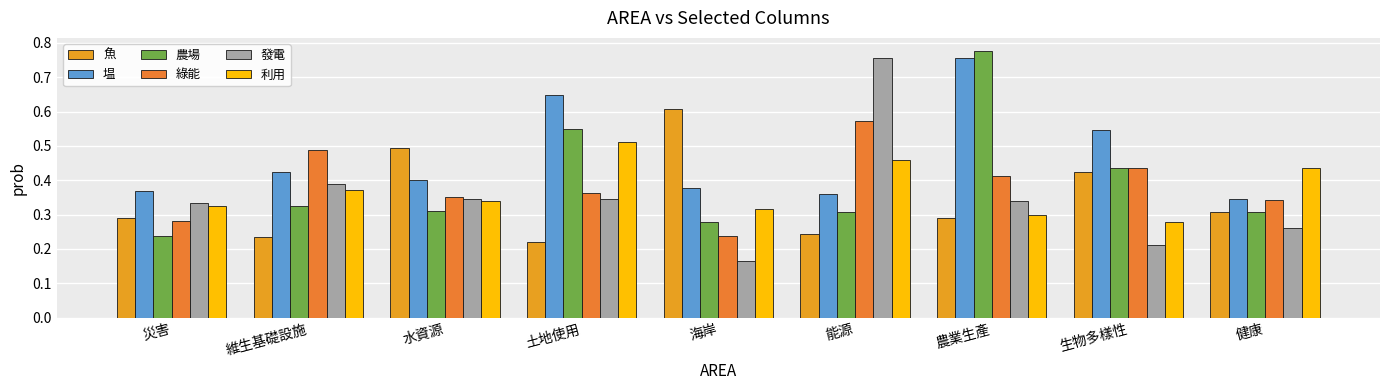

The value of 發電 at 能源 is 0.3. True or false?

False